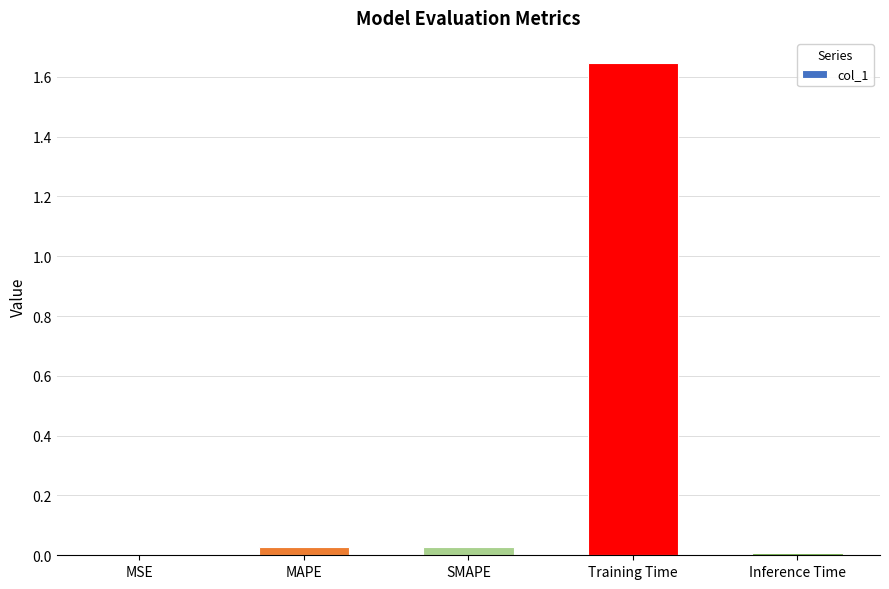

True or false: the data shows 0.0 at MAPE.

True